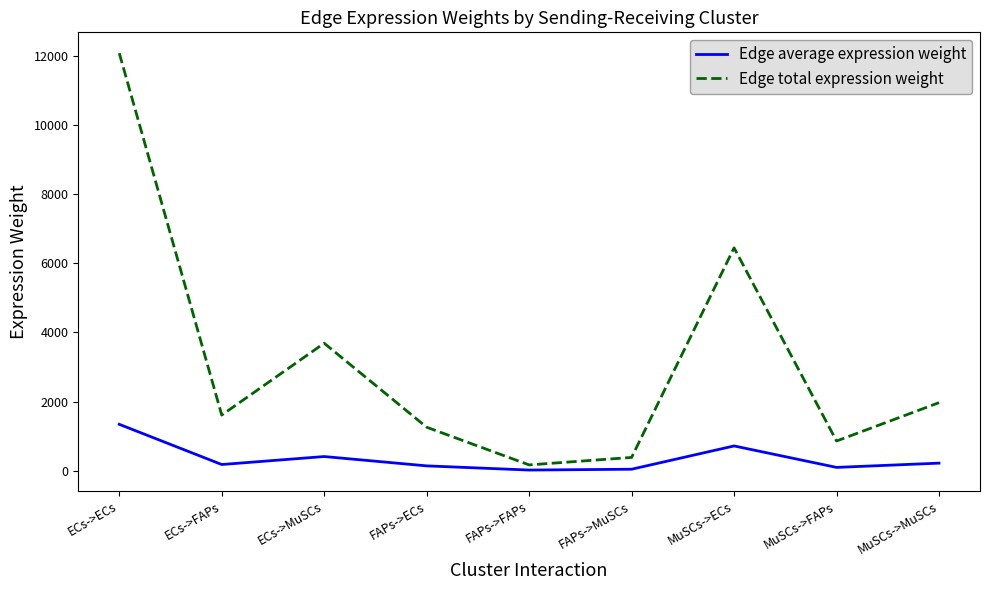

Which category has the highest value in the Edge total expression weight series?

ECs->ECs